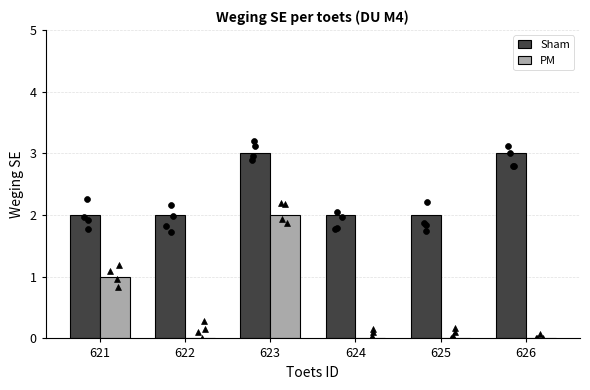

What are all the series names shown in the legend?

Sham, PM